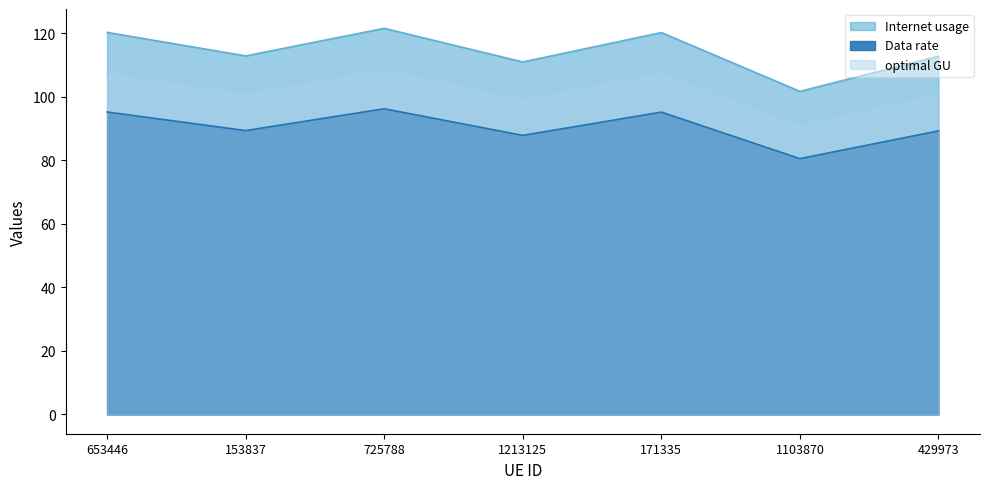

What are all the series names shown in the legend?

Internet usage, Data rate, optimal GU